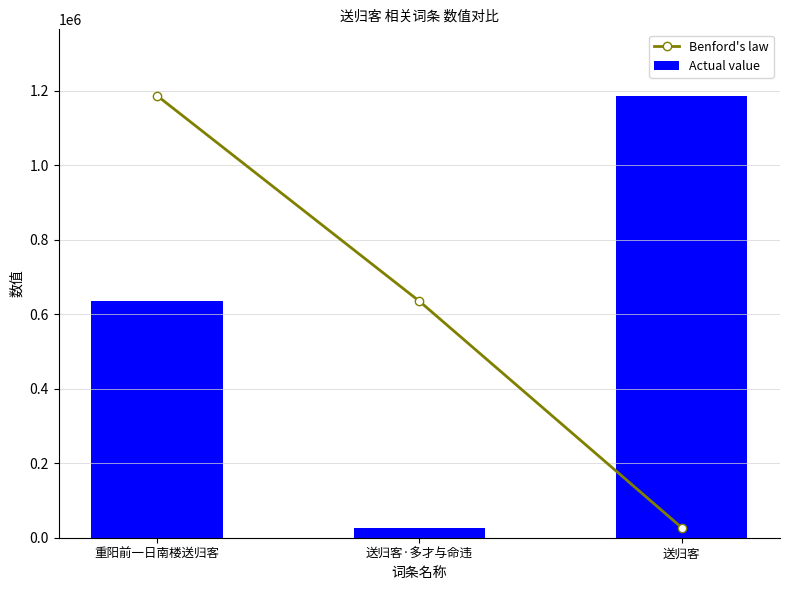

Which label corresponds to the largest value in the chart?

重阳前一日南楼送归客